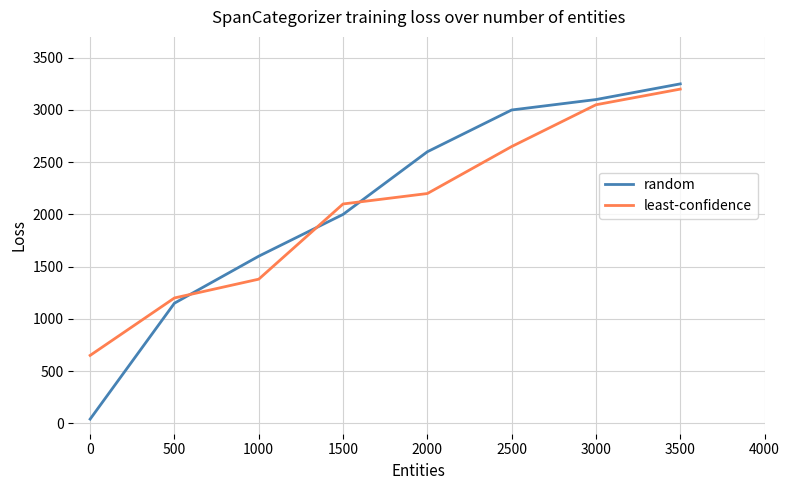

How many categories are shown in the chart?

8